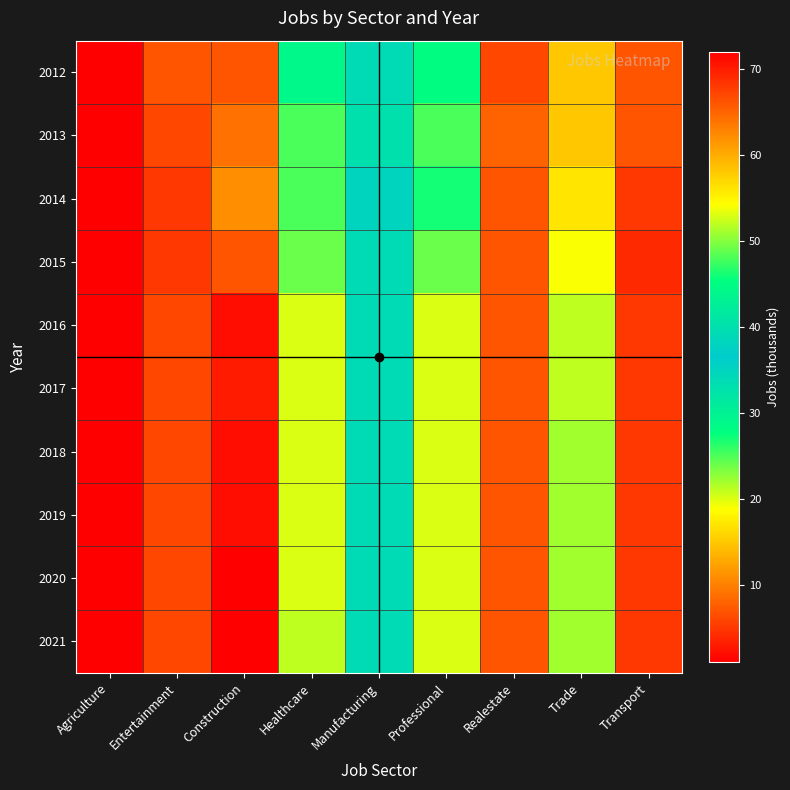

How many distinct data groups are displayed?

10